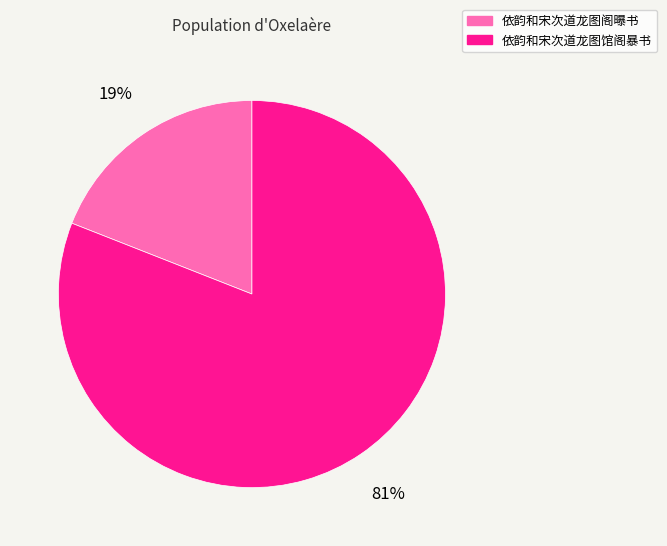

How many segments does this pie chart have?

2